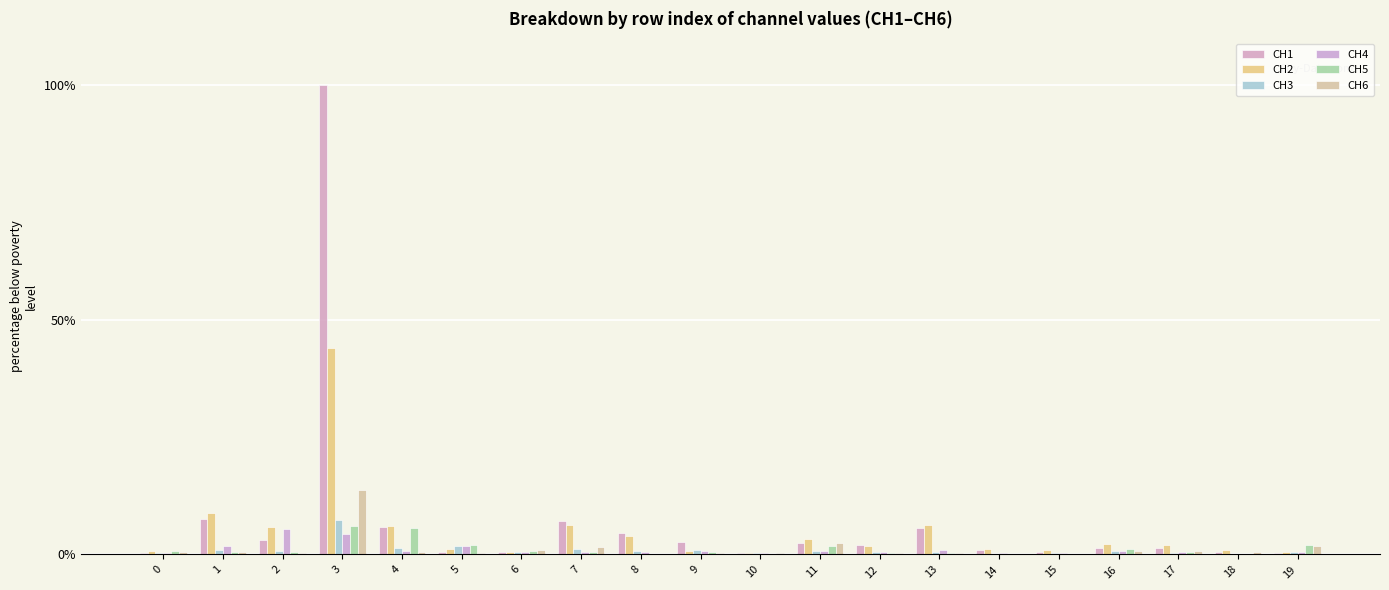

Rank the categories by CH4 value from highest to lowest.

2, 3, 1, 5, 13, 11, 9, 4, 16, 12, 6, 7, 17, 8, 19, 0, 10, 14, 15, 18